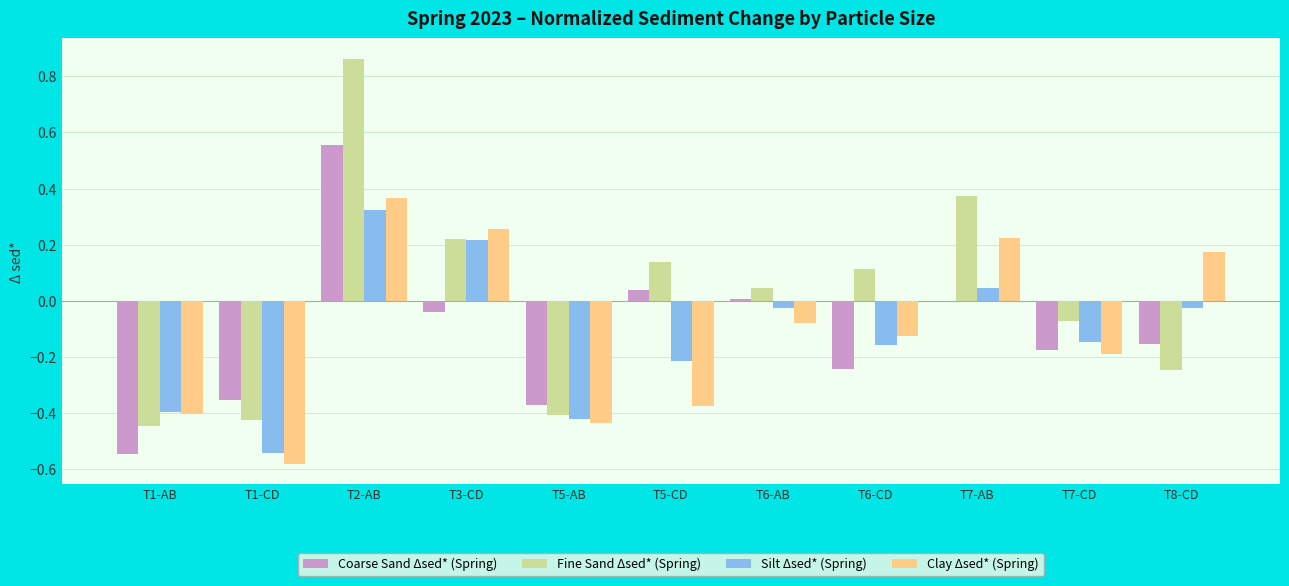

Count the number of data series in this chart.

4